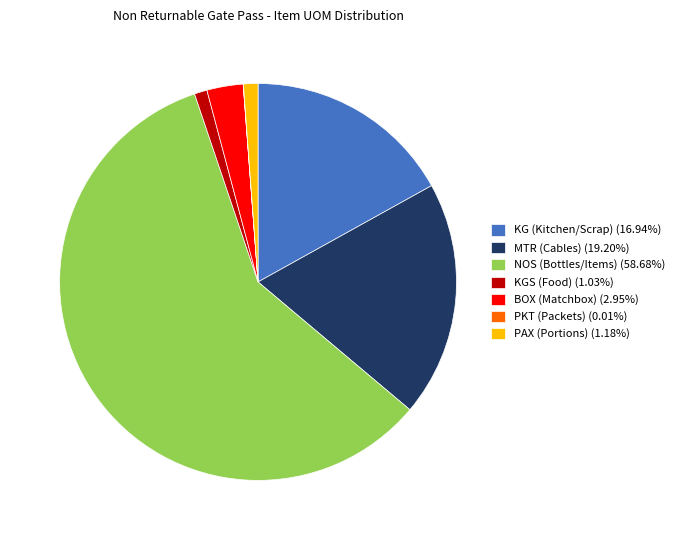

Combined, do KG (Kitchen/Scrap) (16.94%) and PAX (Portions) (1.18%) account for over 50%?

No